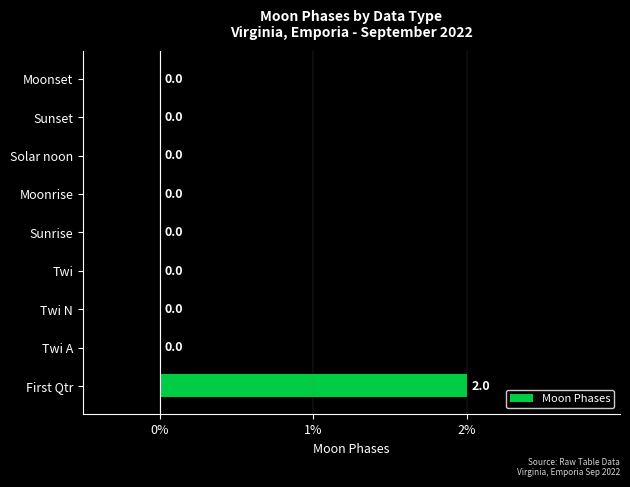

Reading bottom to top, what are all the values shown in this chart?

First Qtr=2	Twi A=0	Twi N=0	Twi=0	Sunrise=0	Moonrise=0	Solar noon=0	Sunset=0	Moonset=0